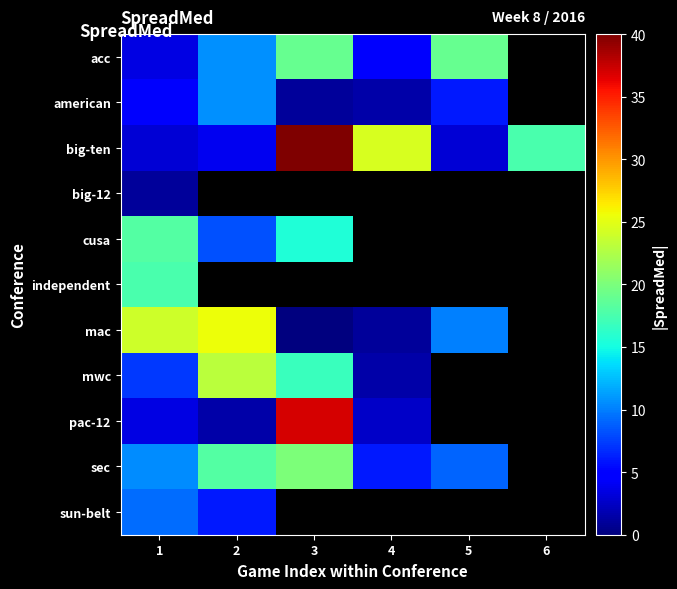

Is the value of mwc at 6 greater than the value of big-12 at 2?

No